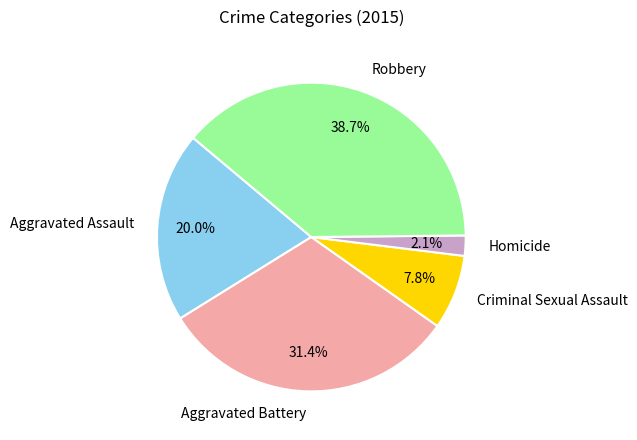

Count the number of slices in the pie.

5